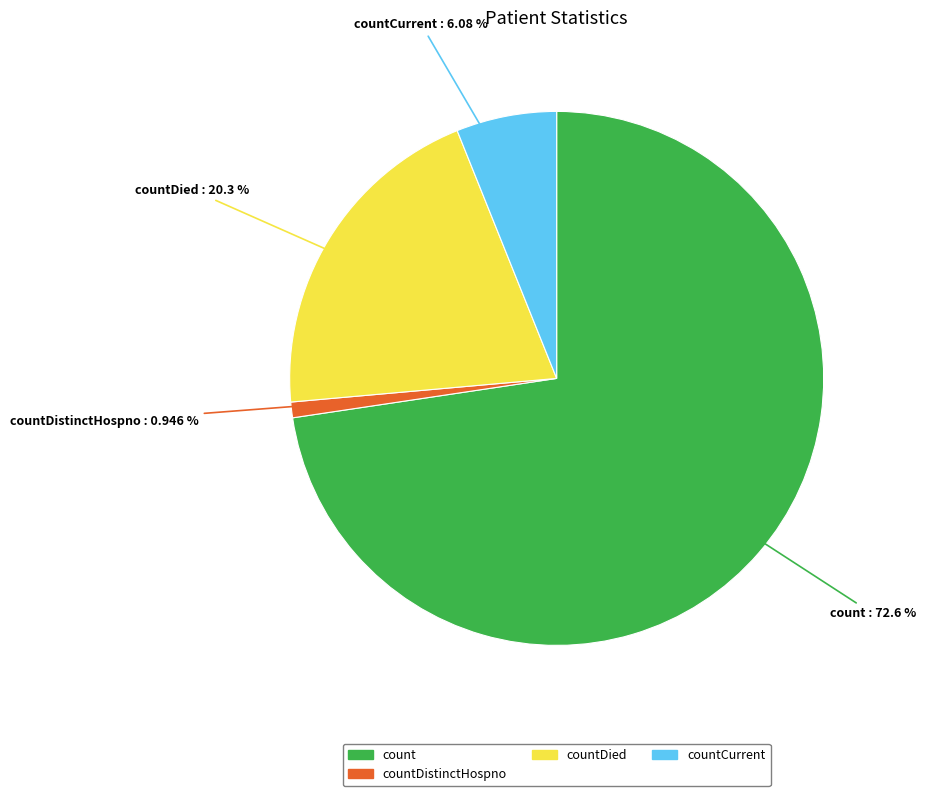

Count the number of slices in the pie.

4